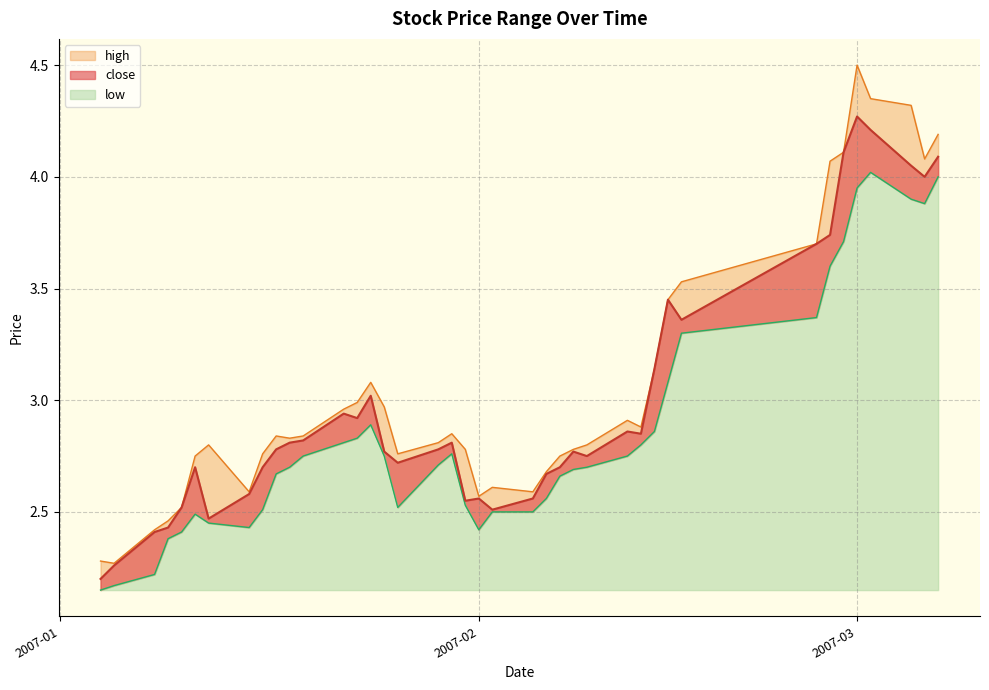

What is the difference between the maximum and second lowest values in the high series?

2.2